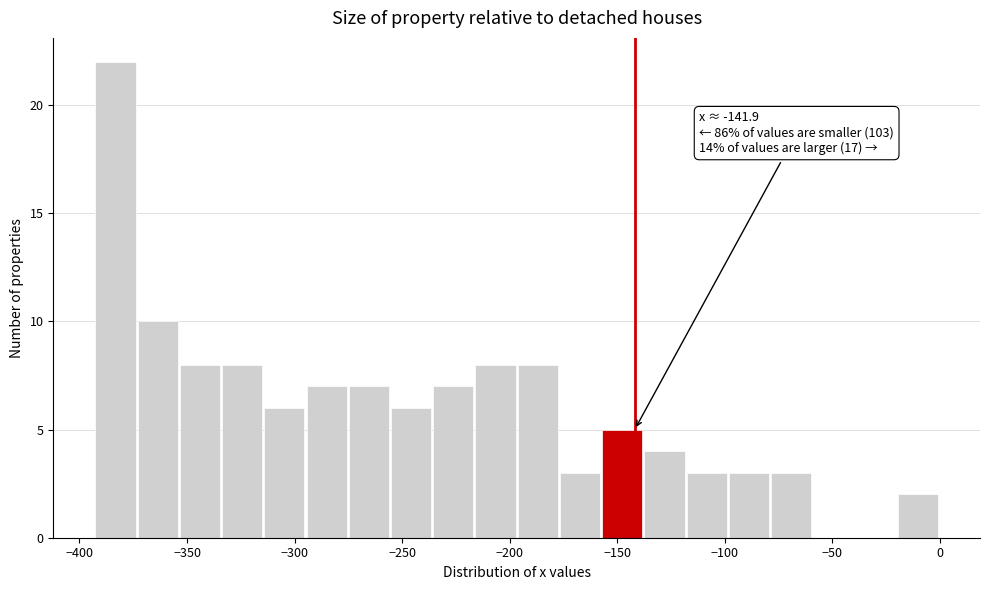

Read against the x-axis, roughly where is the centre of the tallest bar?

-385